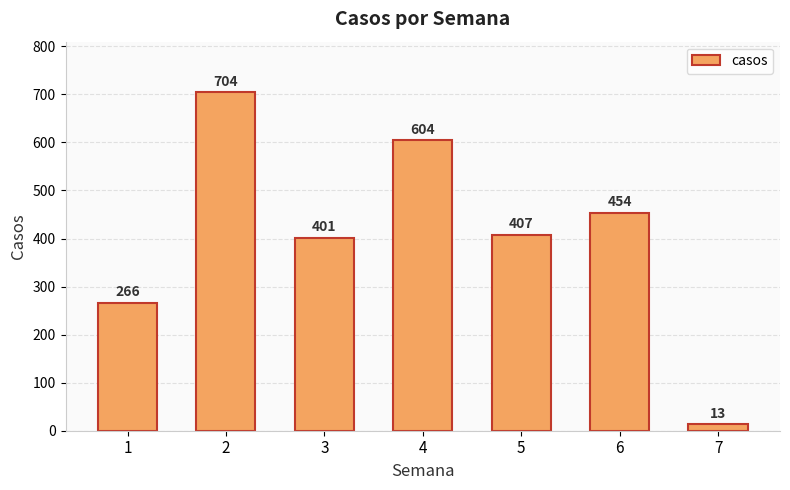

What is the sum of the values at 6 and 5?

861